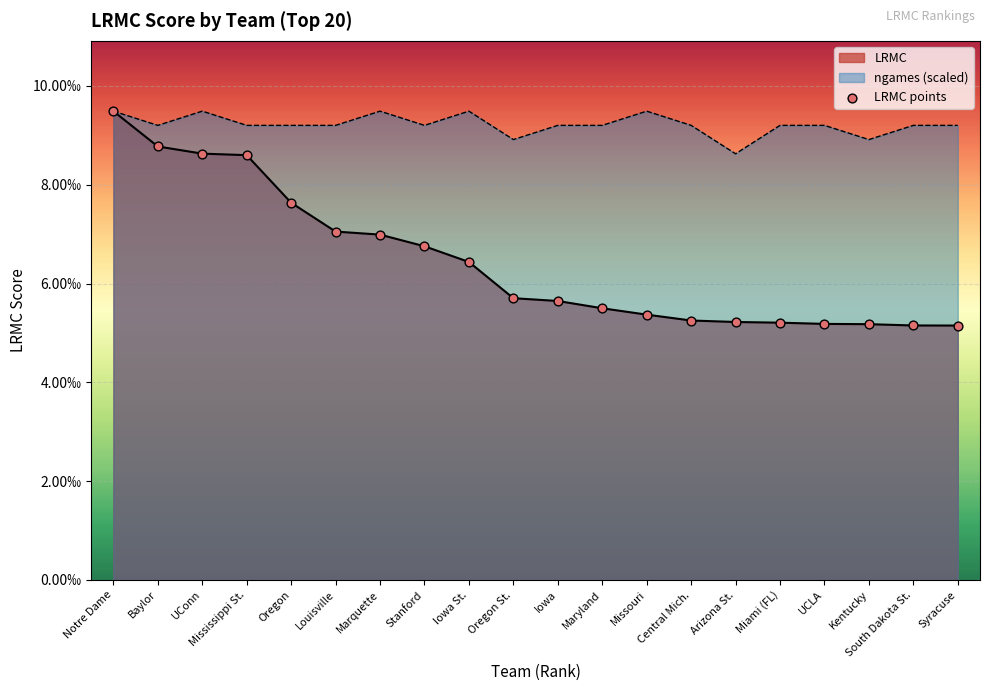

At which category is the sum across all series the highest?

Notre Dame